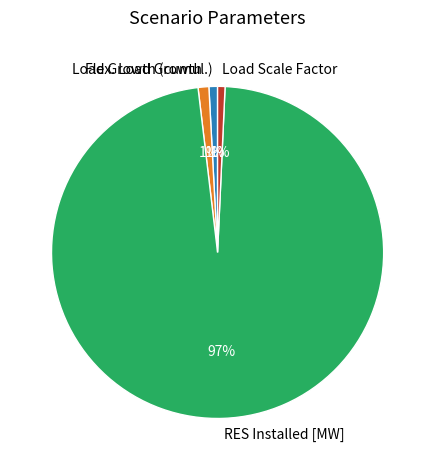

To the nearest percent, what is the average slice percentage?

25%